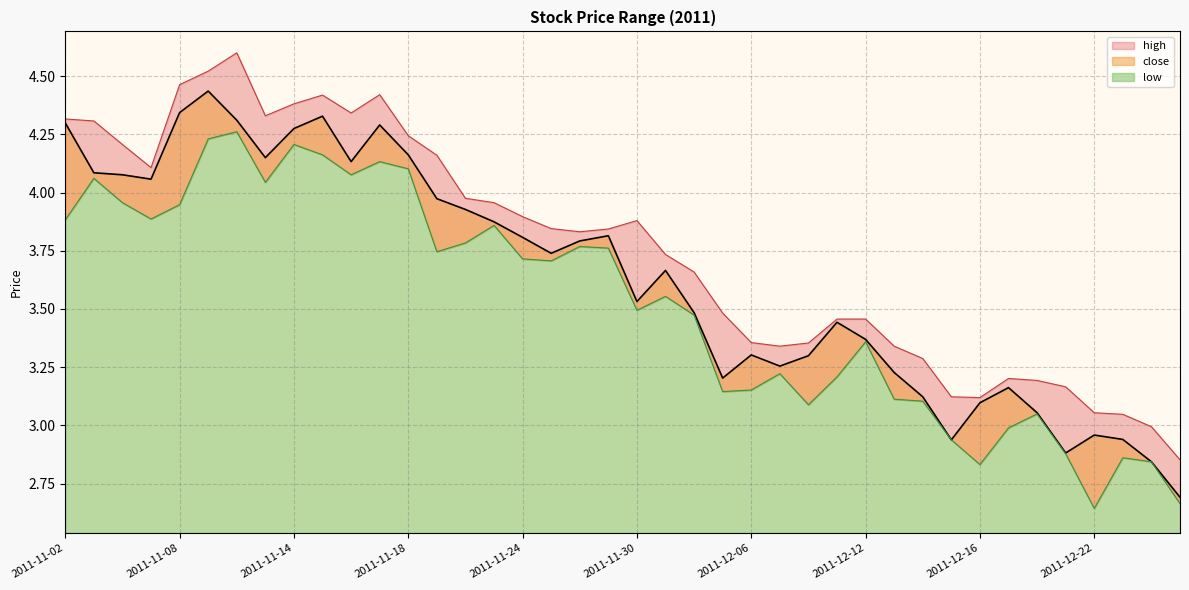

At which category does close reach its first local peak?

2011-11-09